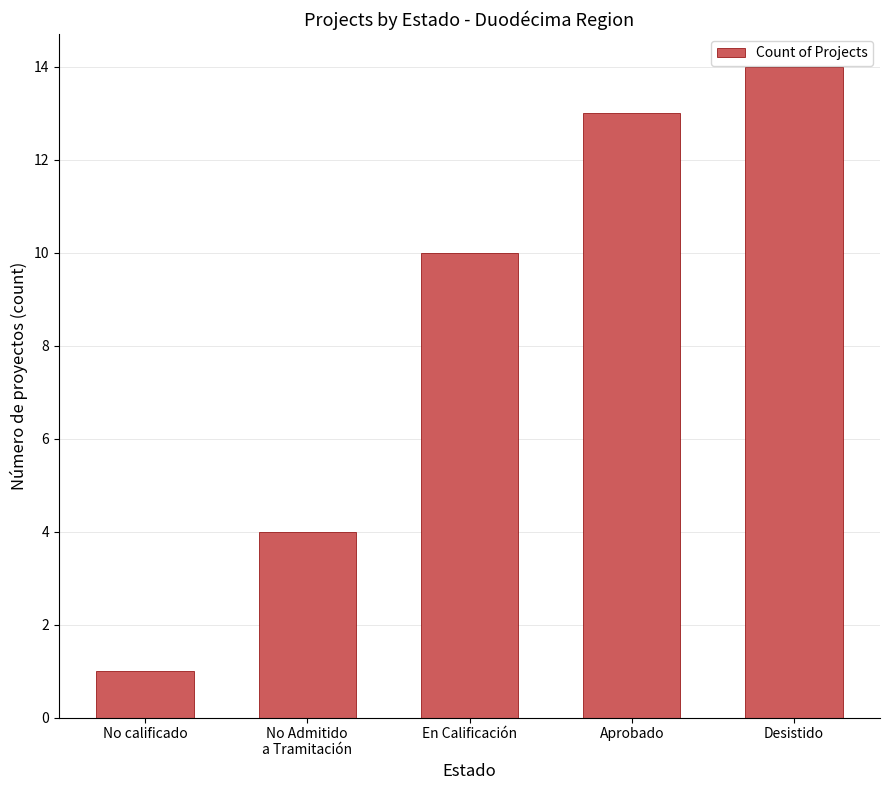

Reading left to right, extract all data points from this chart.

1	4	10	13	14